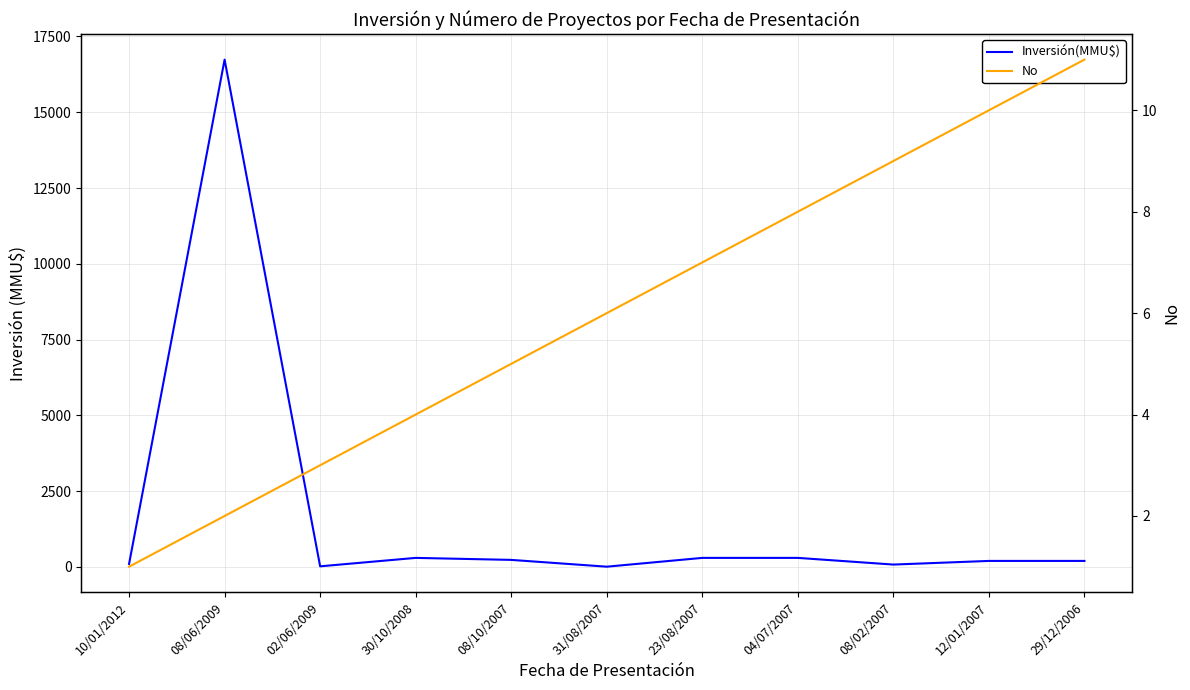

At which category is the sum across all series the highest?

08/06/2009